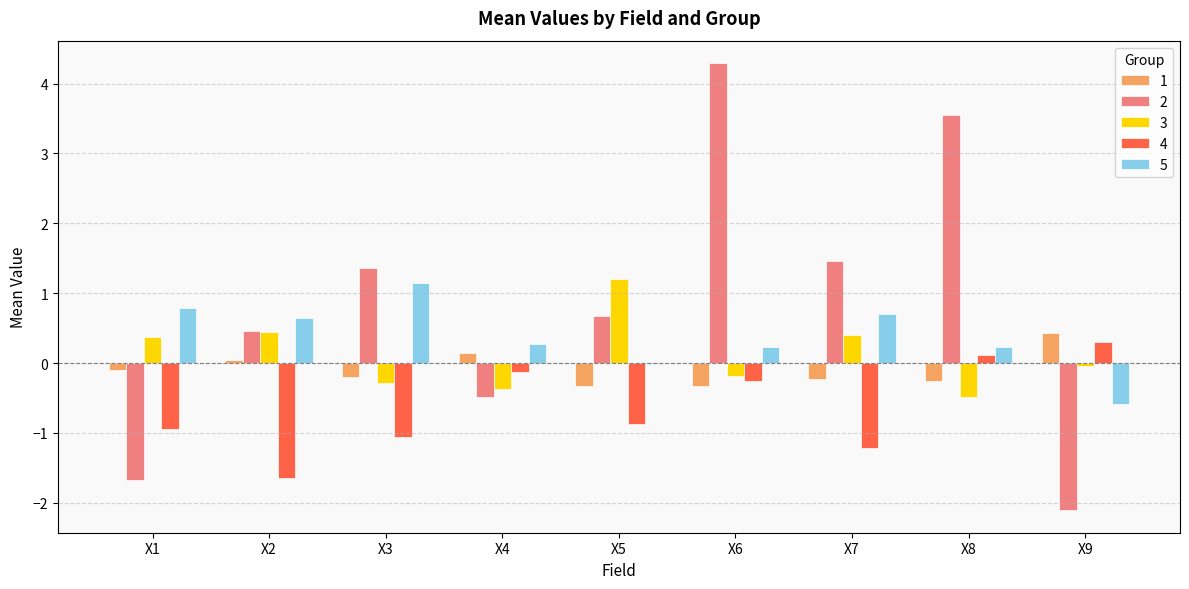

What is the sum of all 3 values?

1.1